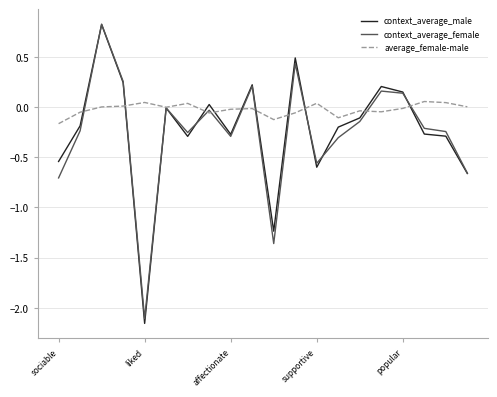

Which series has the largest range (max minus min)?

context_average_male